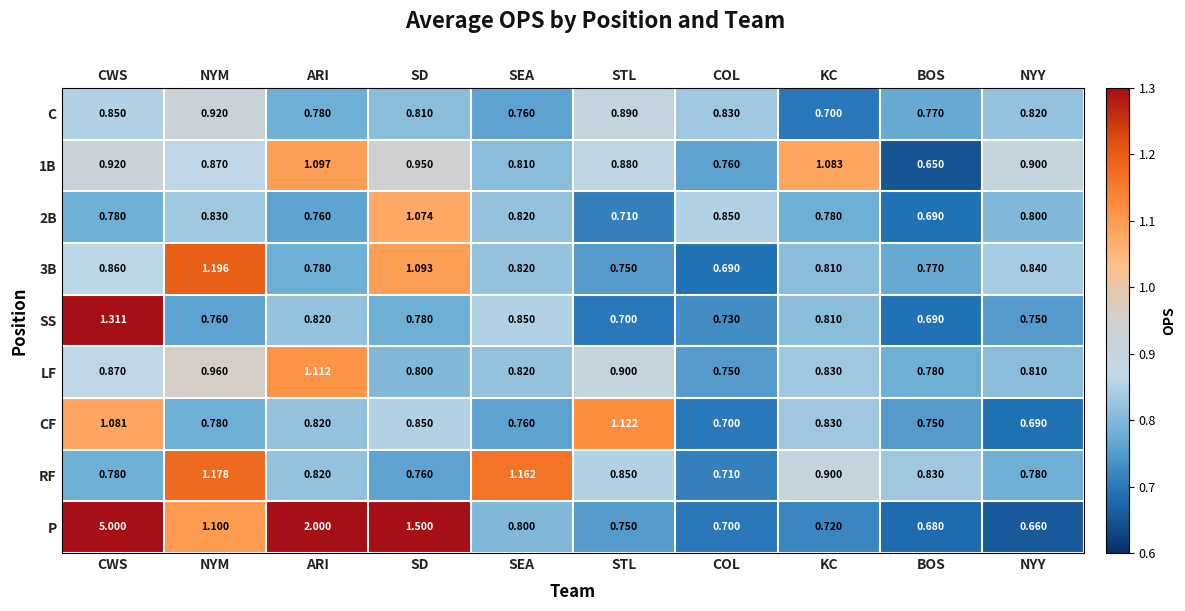

Which series has the widest spread of values?

P